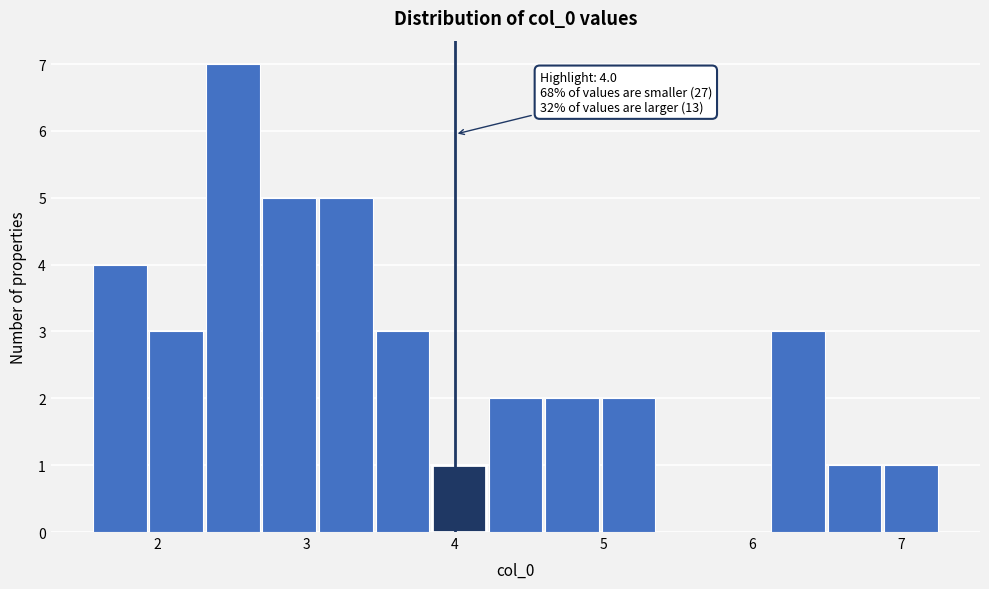

Around what value on the x-axis is the tallest bar? Give the approximate position of its centre, as read against the axis.

2.5